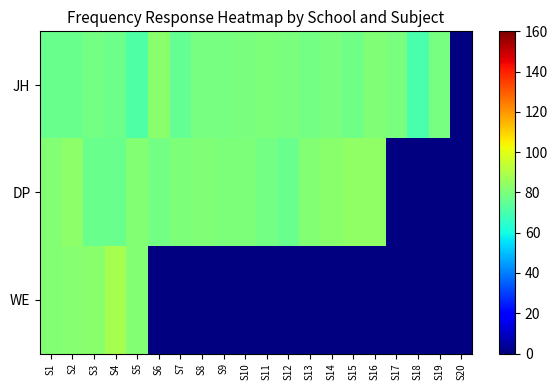

How many series are shown in this chart?

3